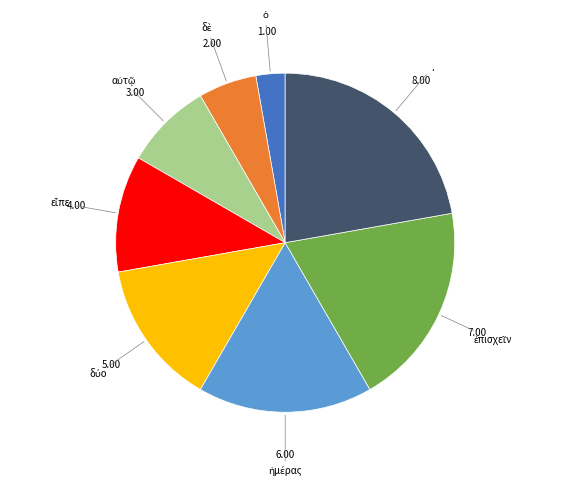

Is there any slice that represents more than half of the pie?

No